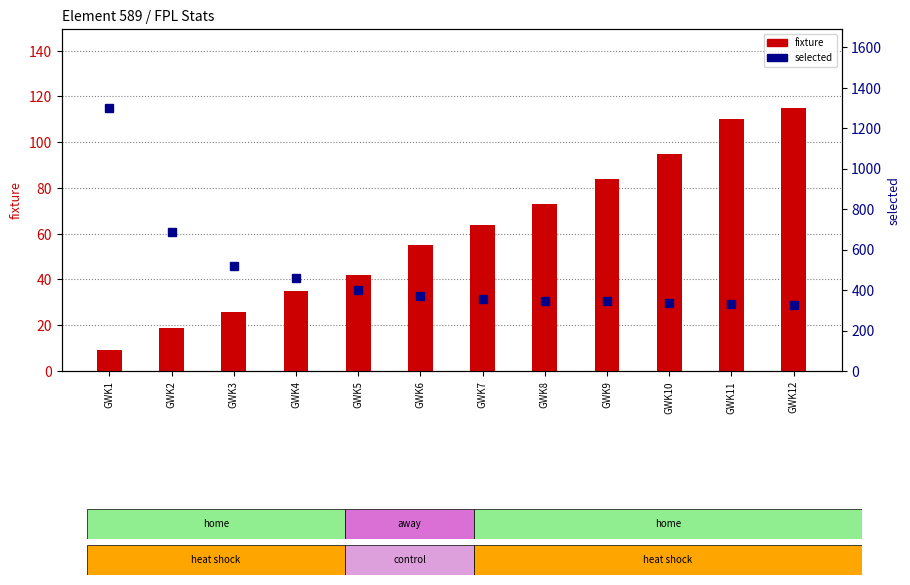

The selected series shows 520 at GWK3. True or false?

True